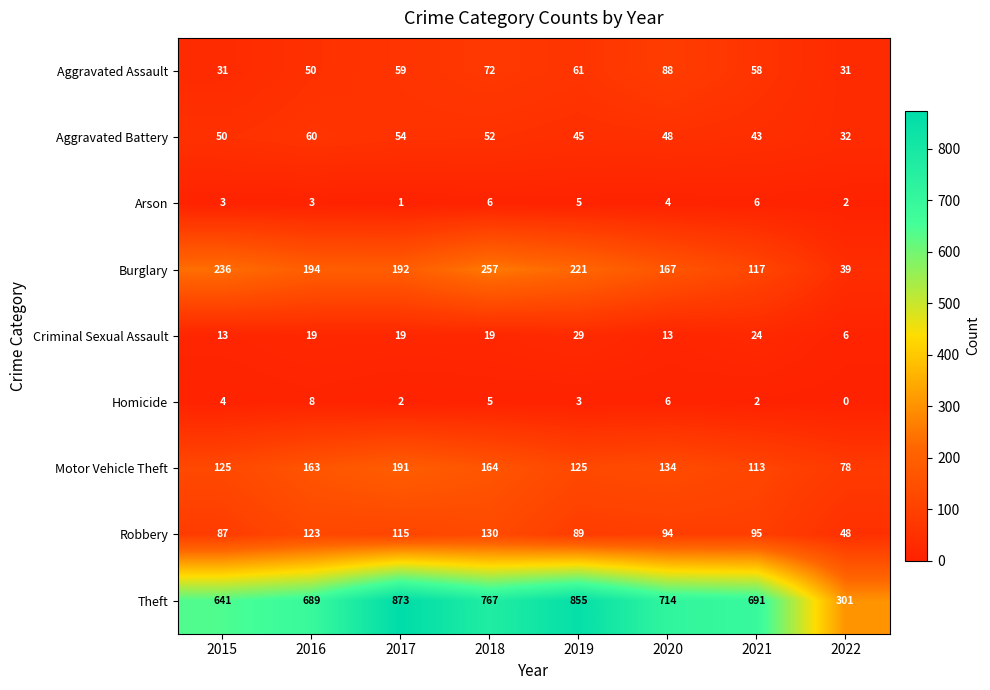

What is the difference between the Theft values at 2022 and 2018?

466